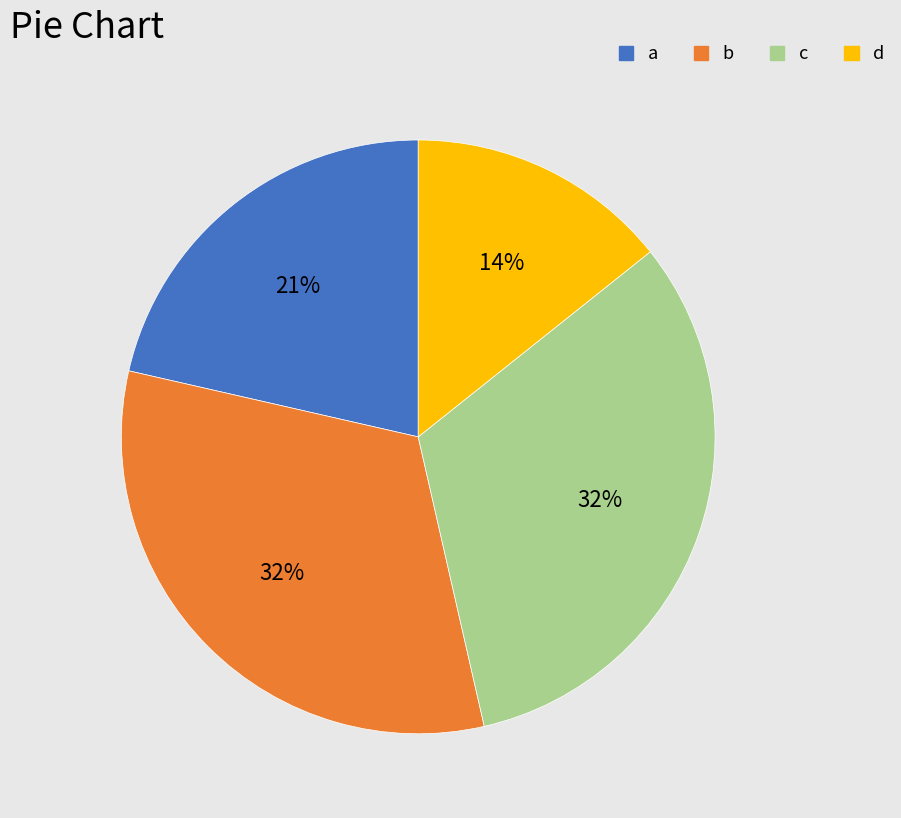

Is there a majority slice in this chart?

No